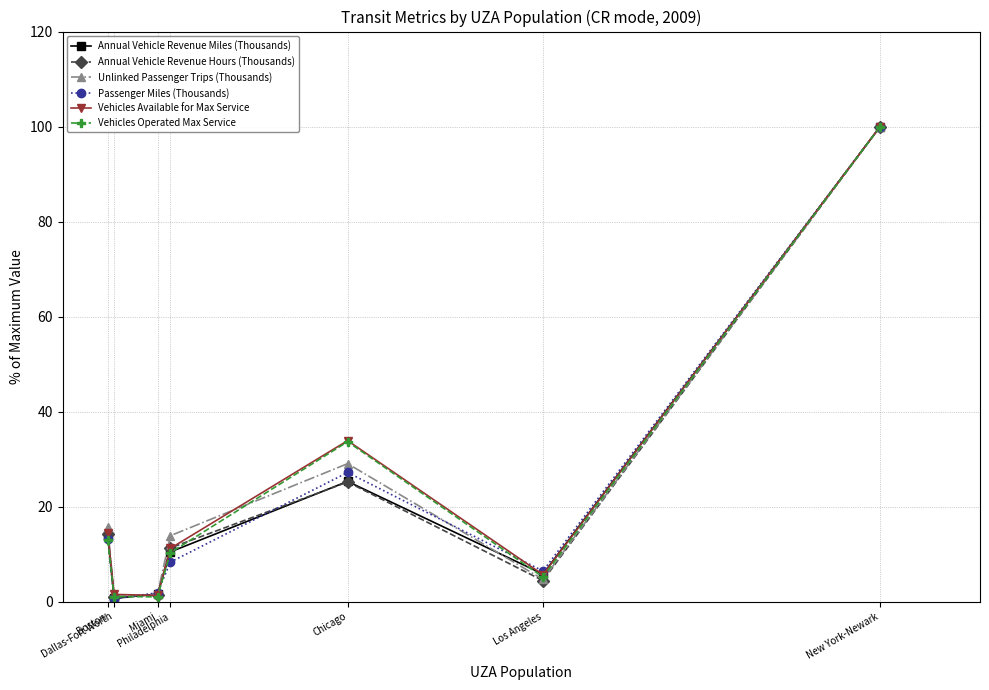

How many interior local valleys does the Vehicles Operated Max Service series have?

2